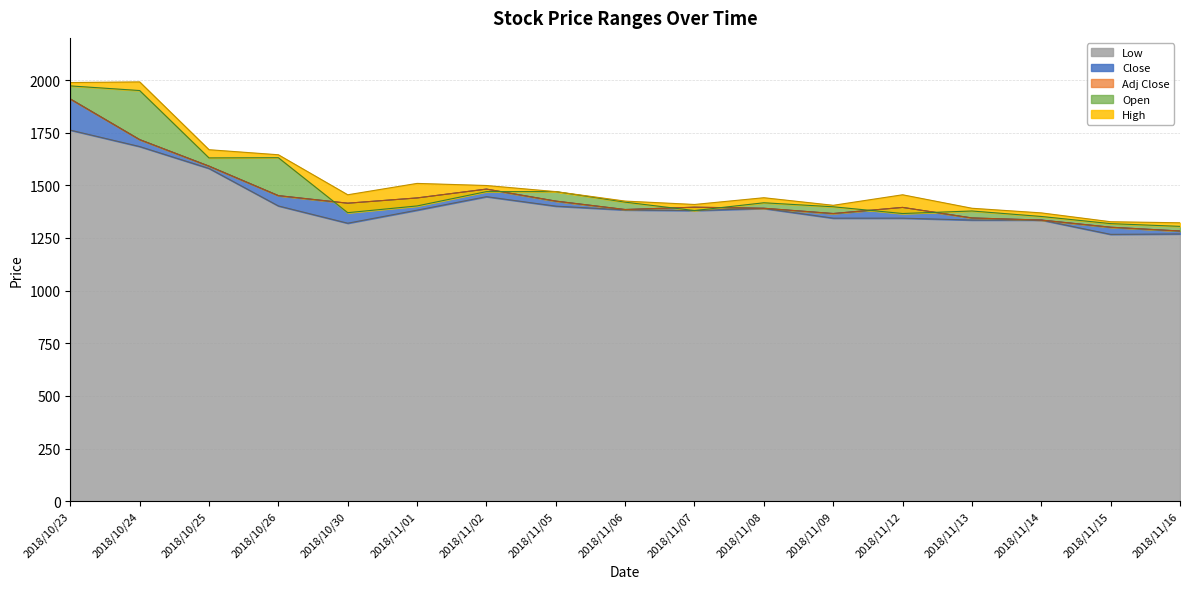

True or false: High has a value of 532 at 2018/11/14.

False